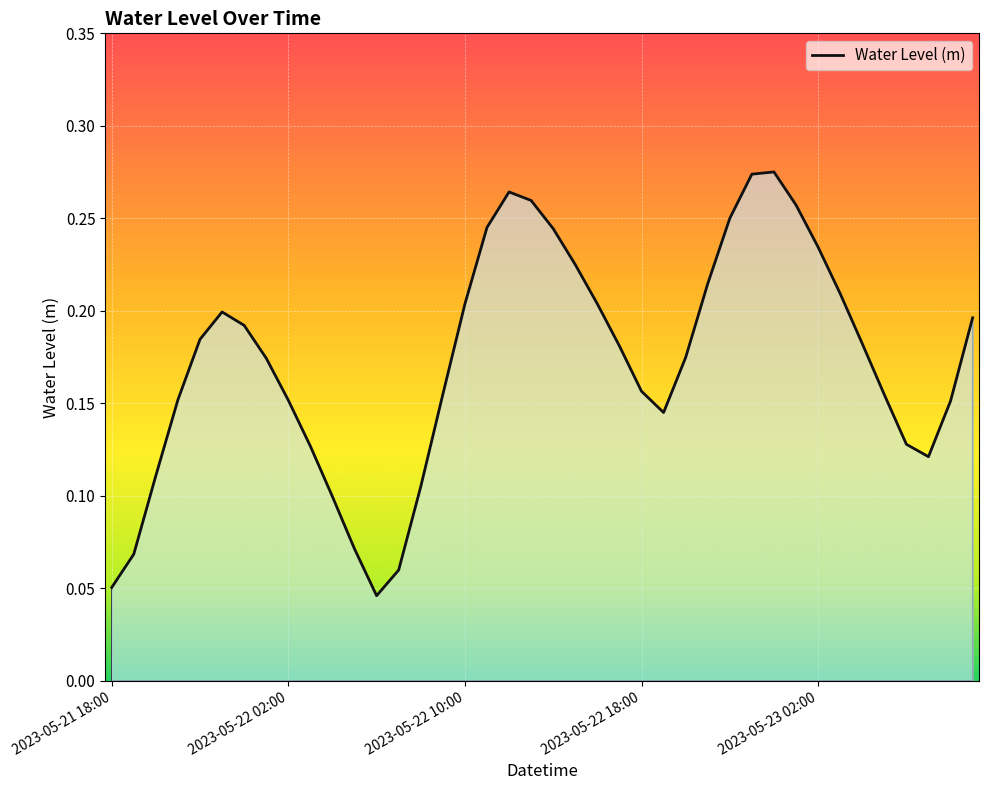

At which category does the chart reach its peak across all series?

2023-05-23 00:00